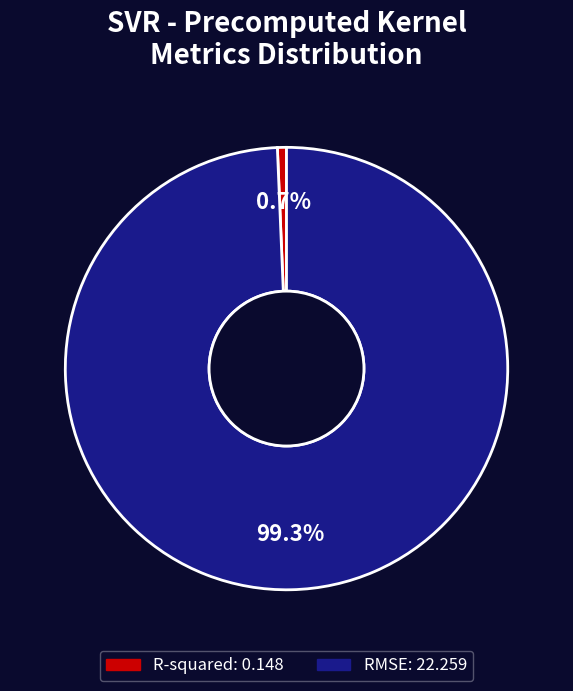

How many segments does this pie chart have?

2